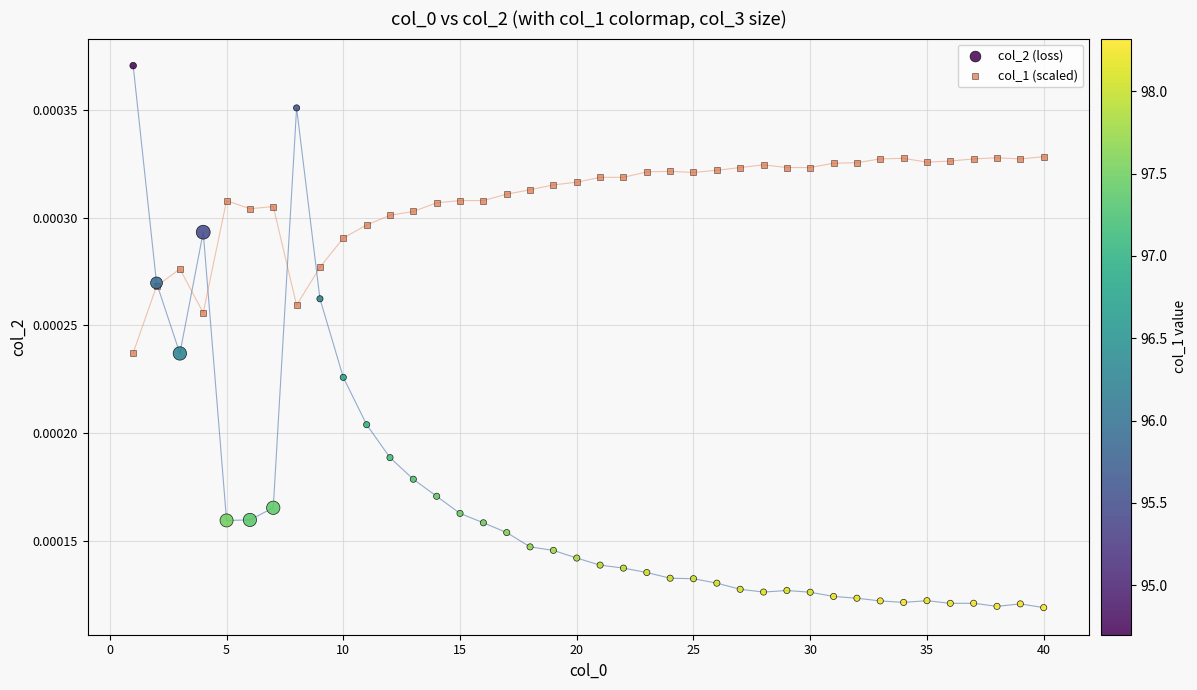

What are all the series names shown in the legend?

col_2 (loss), col_1 (scaled)